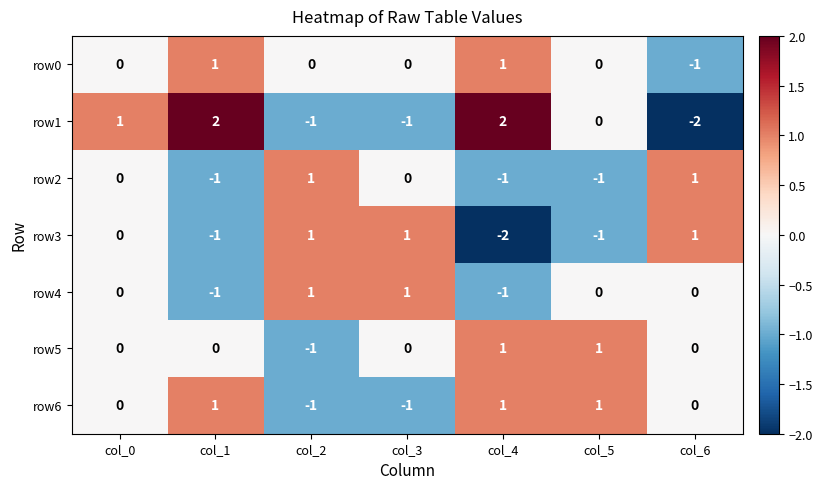

Where is row3 nearest to the value 0?

col_0